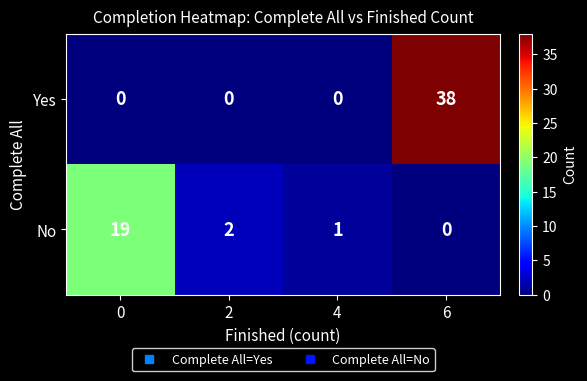

True or false: Yes has a value of 58 at 6.

False